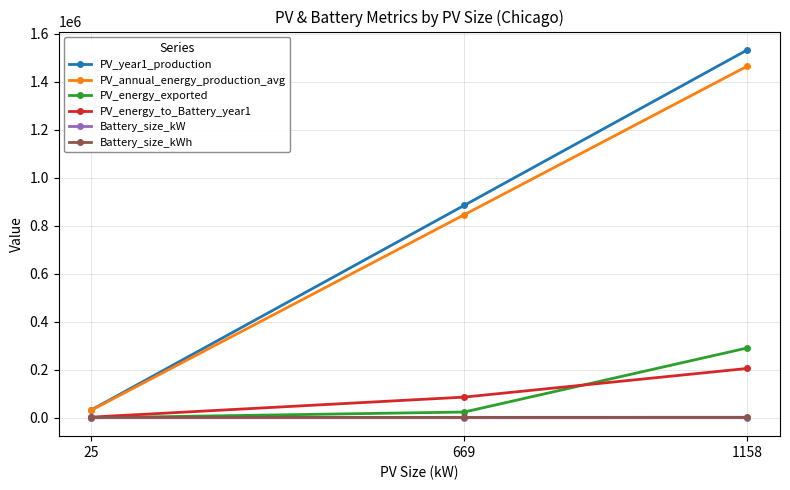

What is the value of the PV_energy_to_Battery_year1 point at the 1st from the left?

2789.6